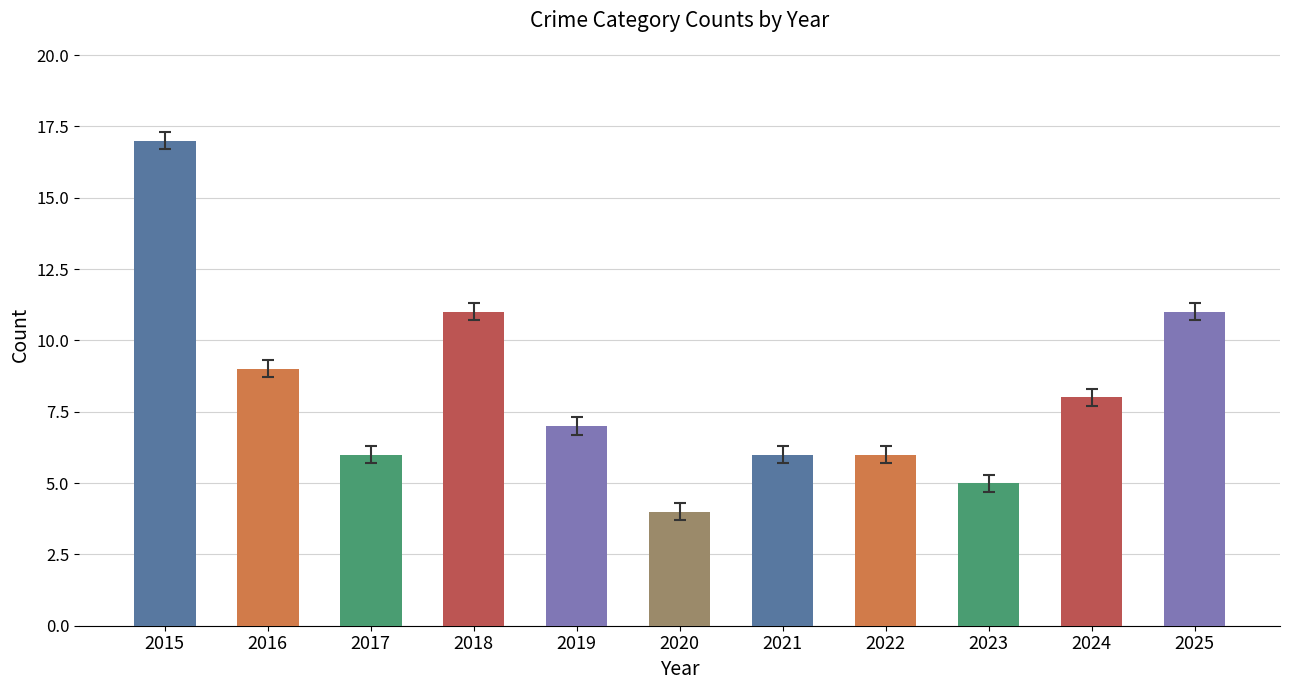

What is the value of the 3rd bar from the left?

6